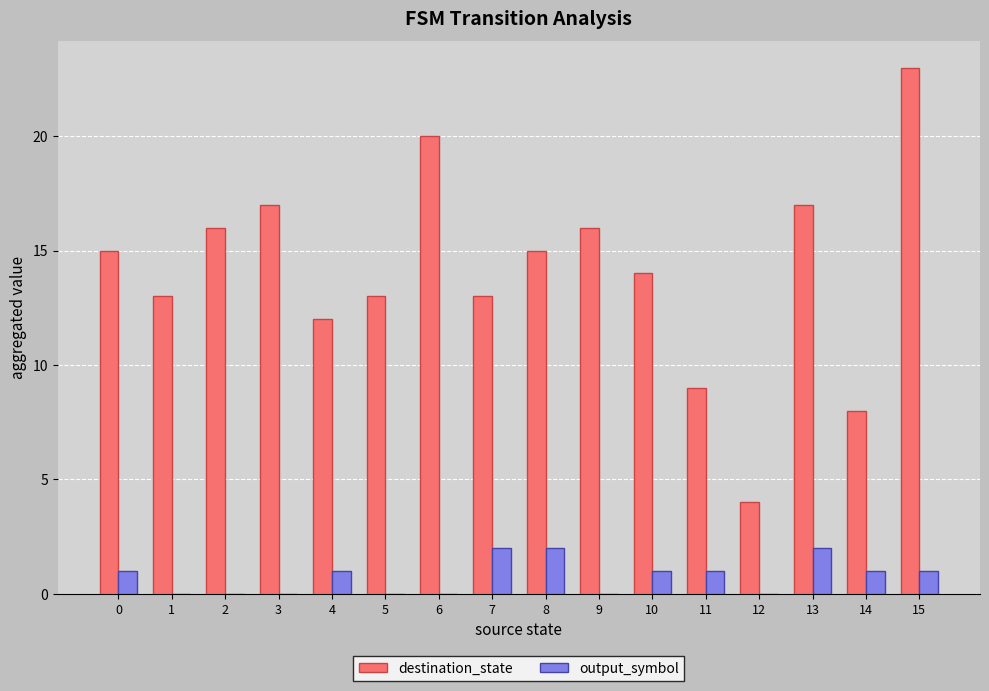

Which series has the largest total across all categories?

destination_state